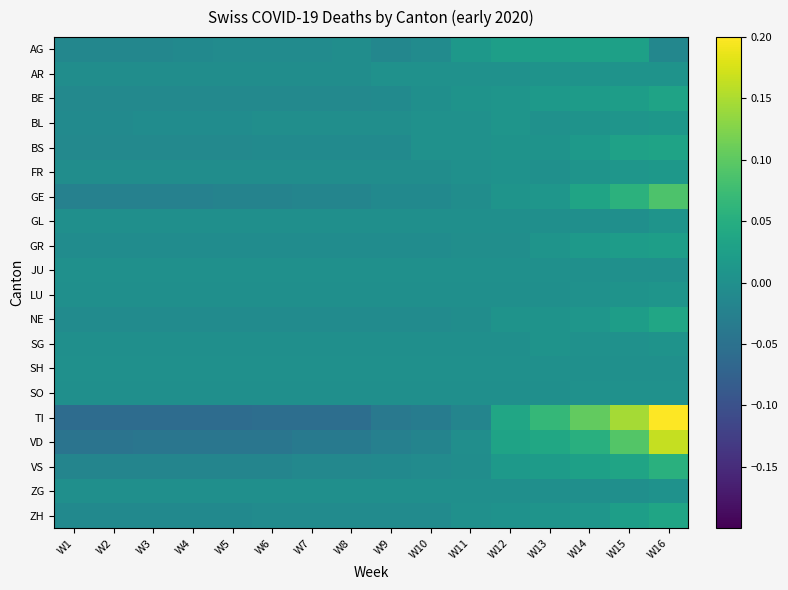

Which label corresponds to the smallest value in the chart?

W1